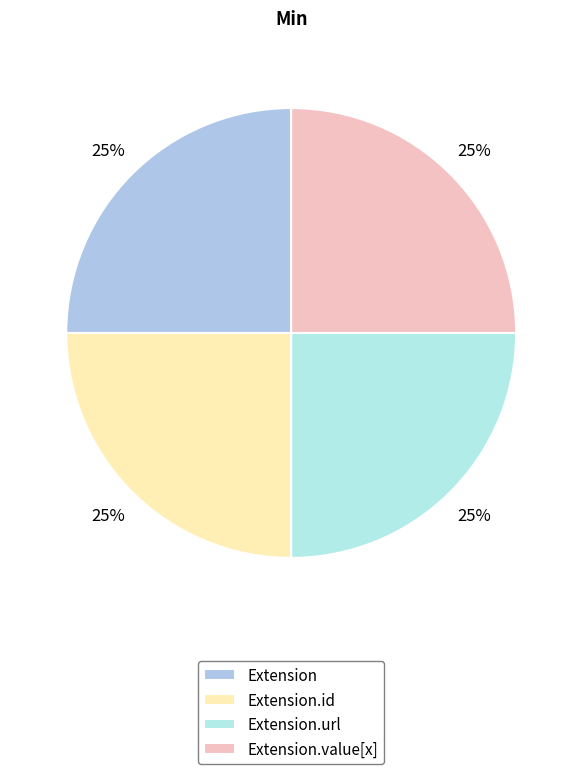

How many segments does this pie chart have?

4